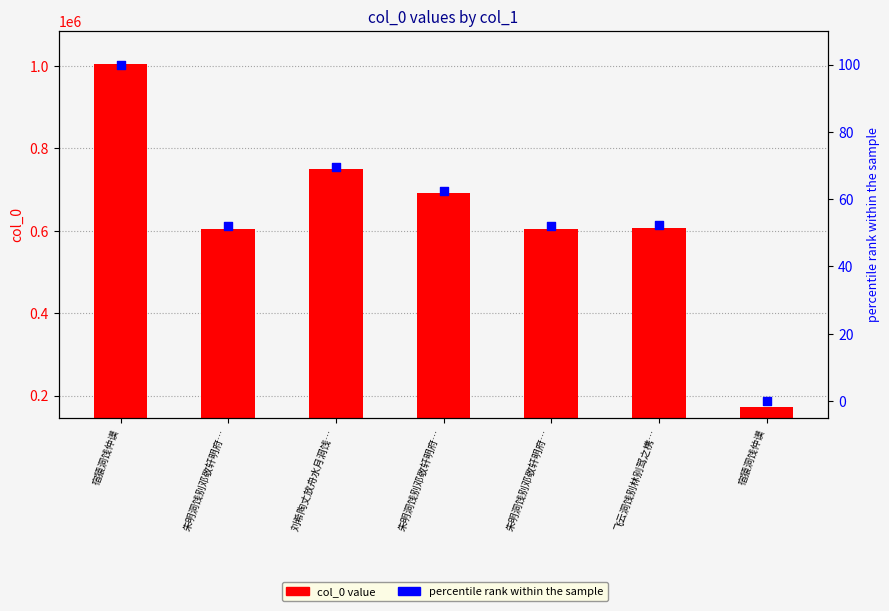

Which series reaches the maximum Y coordinate?

col_0 value